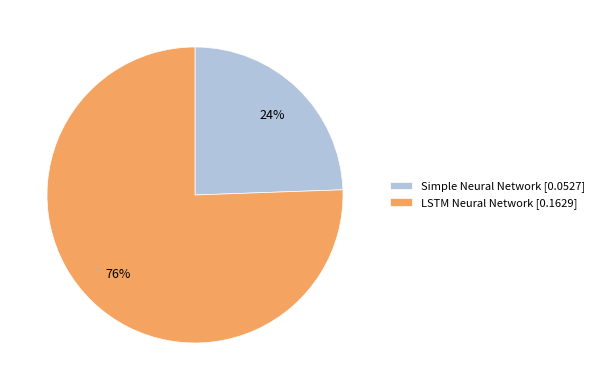

What is the majority slice?

LSTM Neural Network